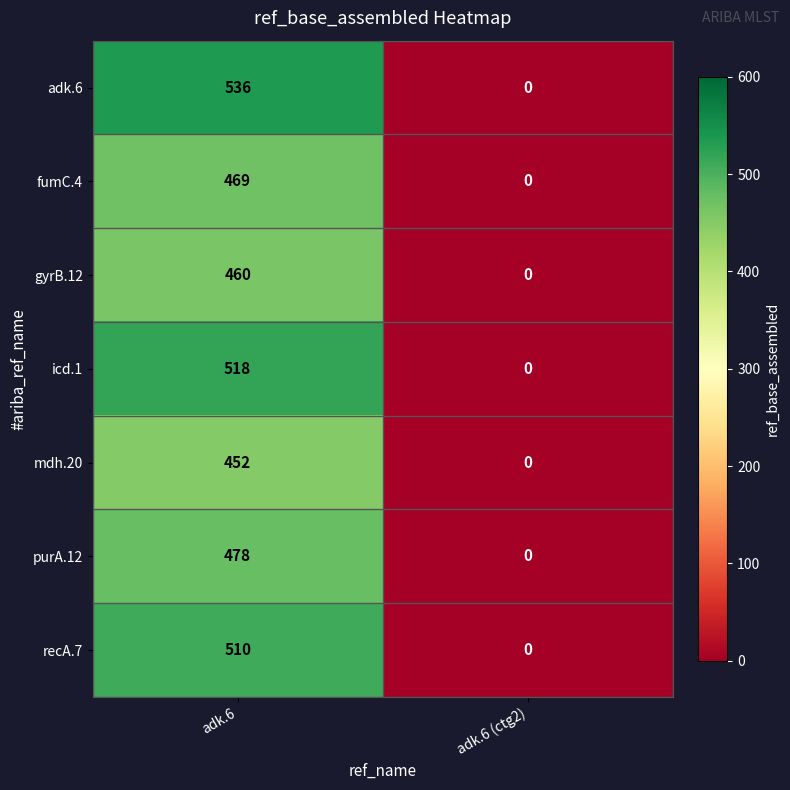

Reading left to right, what are all the values shown in this chart?

adk.6: adk.6=536	adk.6 (ctg2)=0
fumC.4: adk.6=469	adk.6 (ctg2)=0
gyrB.12: adk.6=460	adk.6 (ctg2)=0
icd.1: adk.6=518	adk.6 (ctg2)=0
mdh.20: adk.6=452	adk.6 (ctg2)=0
purA.12: adk.6=478	adk.6 (ctg2)=0
recA.7: adk.6=510	adk.6 (ctg2)=0